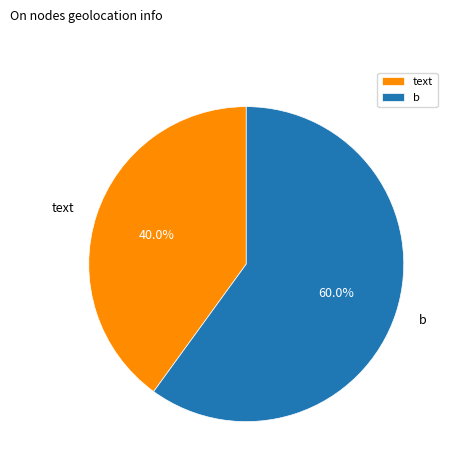

To the nearest percent, what is the average slice percentage?

50%